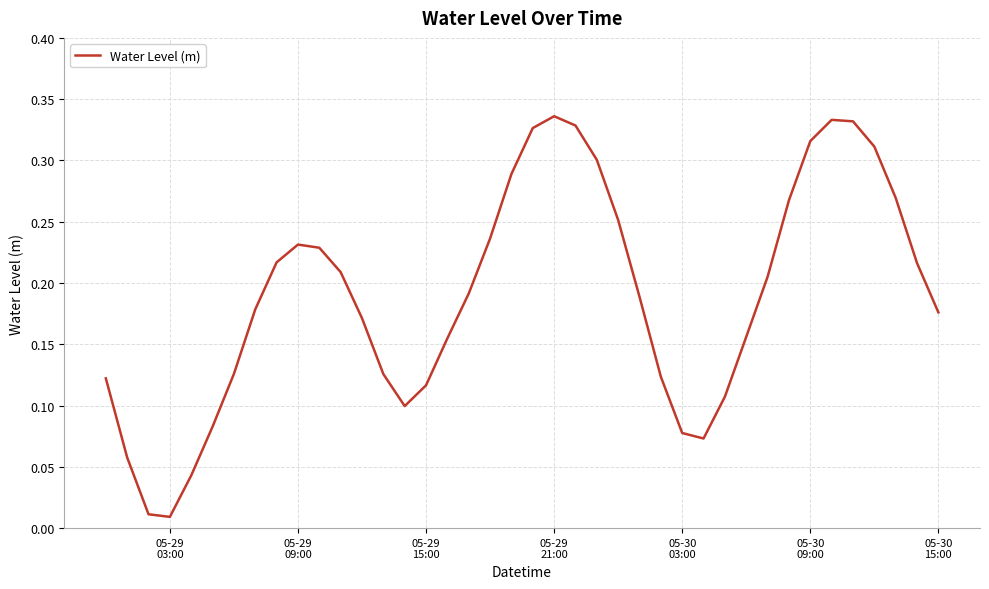

What is the sum of all values?

7.6